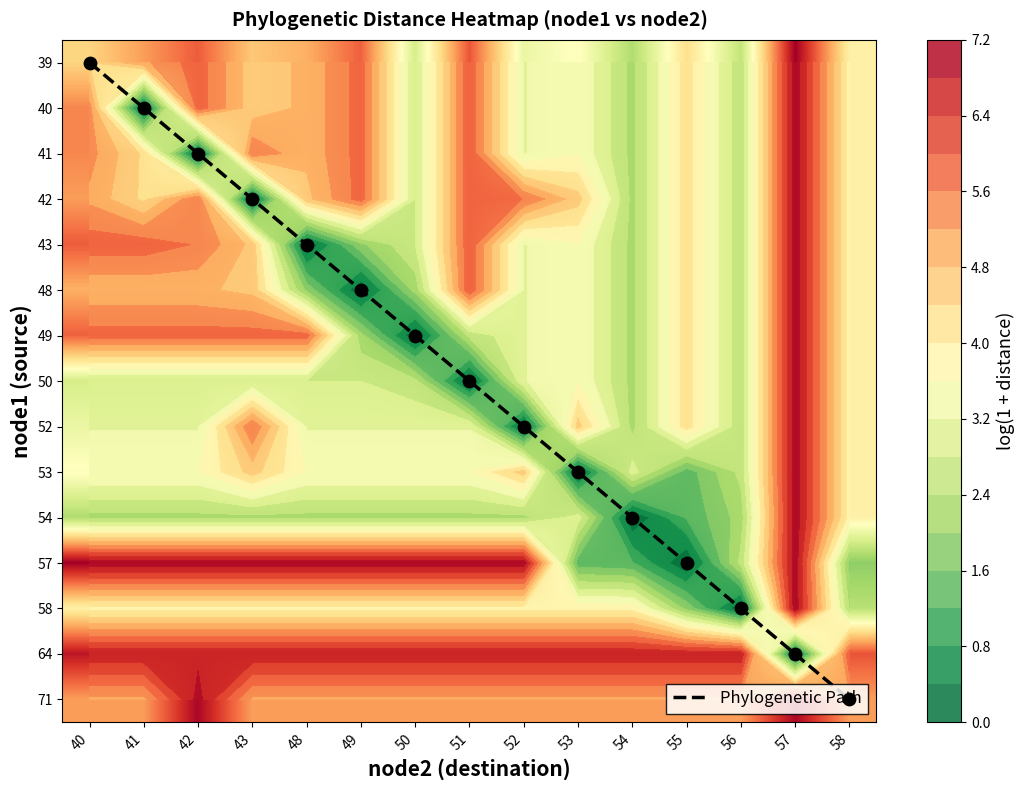

Is it true that Phylogenetic Path equals 2.0 at 42?

True